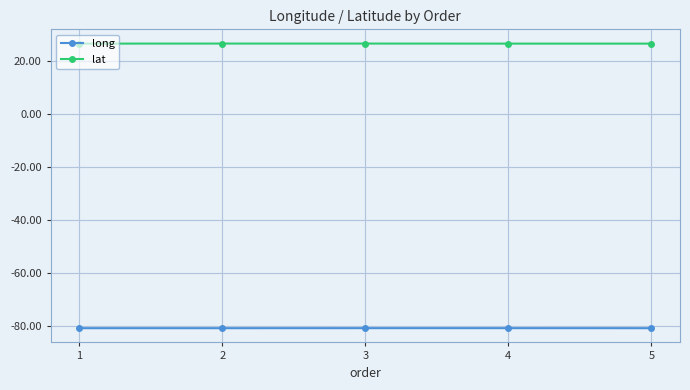

What is the maximum value for long?

-80.9